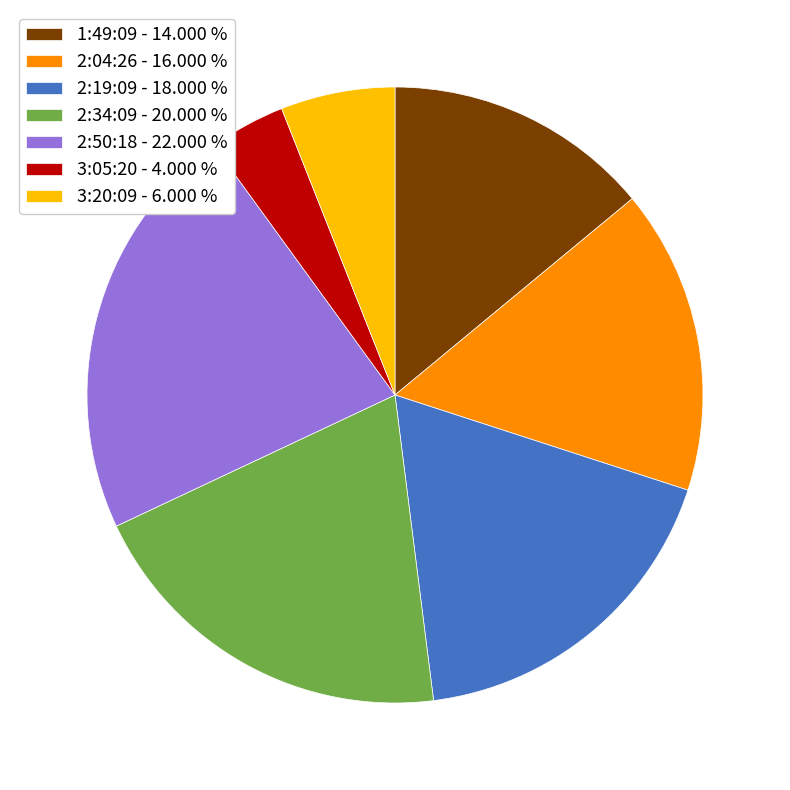

True or false: 2:50:18 accounts for 22% of the total.

True